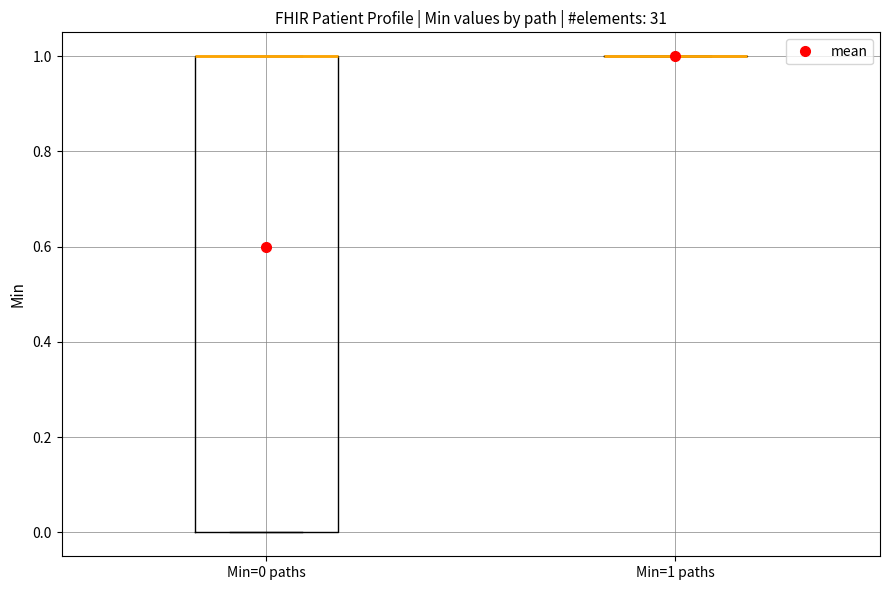

Reading left to right, read every box against the y-axis: the position of its median line, the range the box covers, and the ends of its whiskers. The values are not printed on the chart, so give them approximately, as read against the axis.

Min=0 paths: median 1 (drawn on the box's upper edge), box 0 to 1, whiskers 0 to 1
Min=1 paths: box collapsed to a line at 1, whiskers 1 to 1